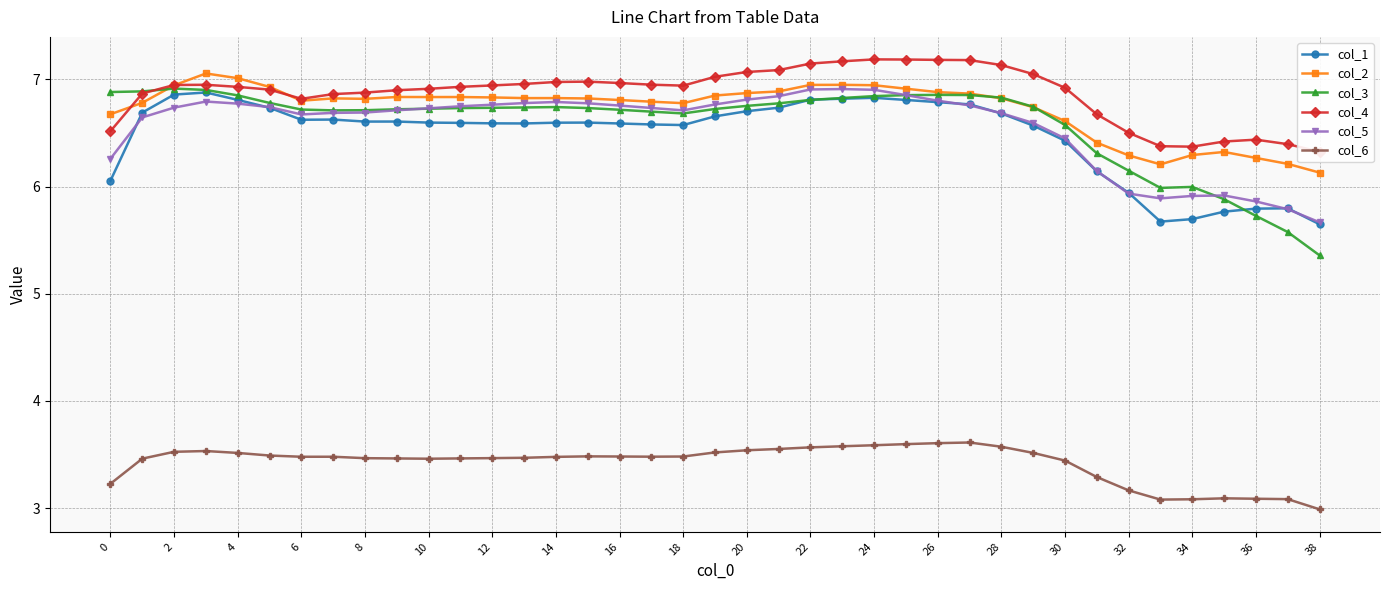

The col_2 series shows 11.1 at 4. True or false?

False